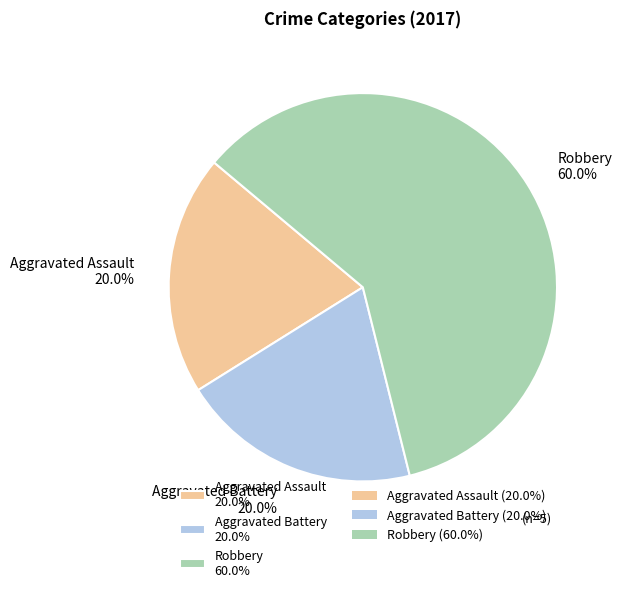

Is Aggravated Assault 20.0% the majority of the pie?

No